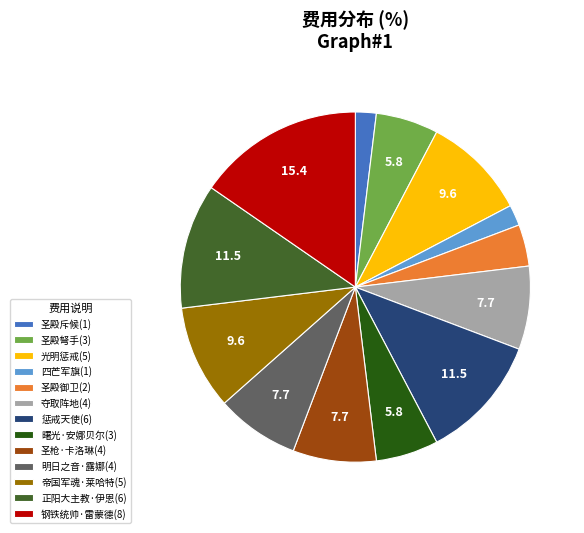

Combined, do 圣枪·卡洛琳(4) and 明日之音·露娜(4) account for over 50%?

No